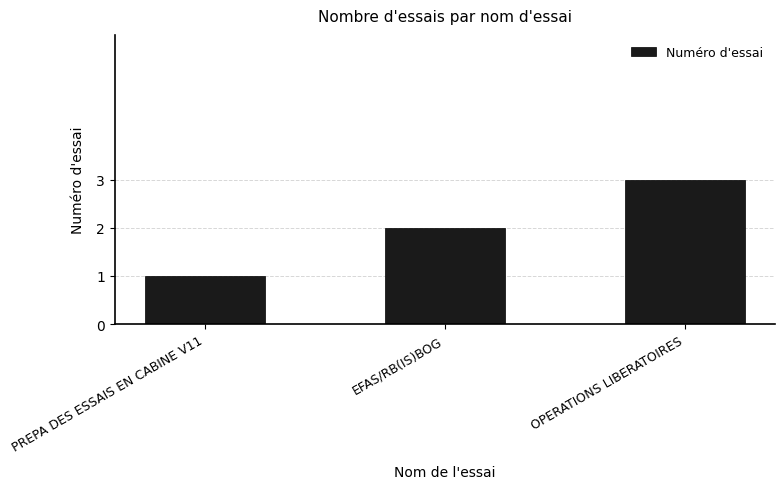

Which has a higher value, OPERATIONS LIBERATOIRES or EFAS/RB(IS)BOG?

OPERATIONS LIBERATOIRES